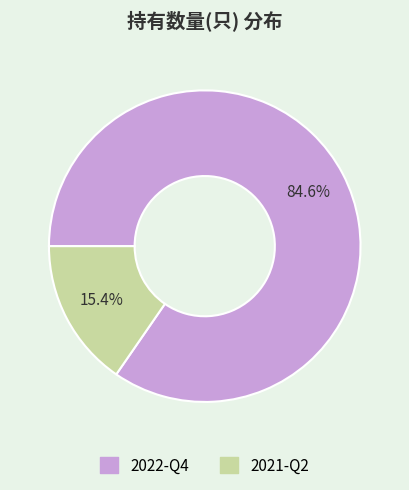

What percentage is NOT represented by 2021-Q2?

84.6%